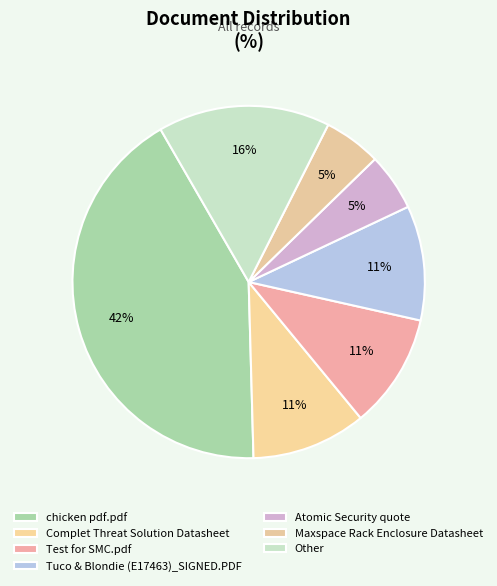

Does Complet Threat Solution Datasheet represent more than half of the total?

No